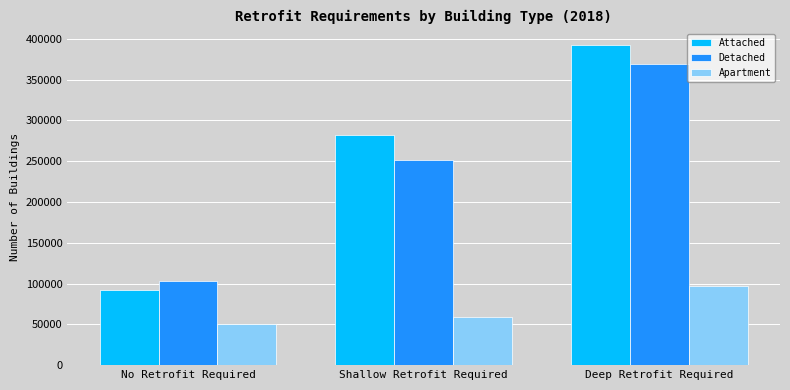

What is the average value of the Detached series?

241476.6